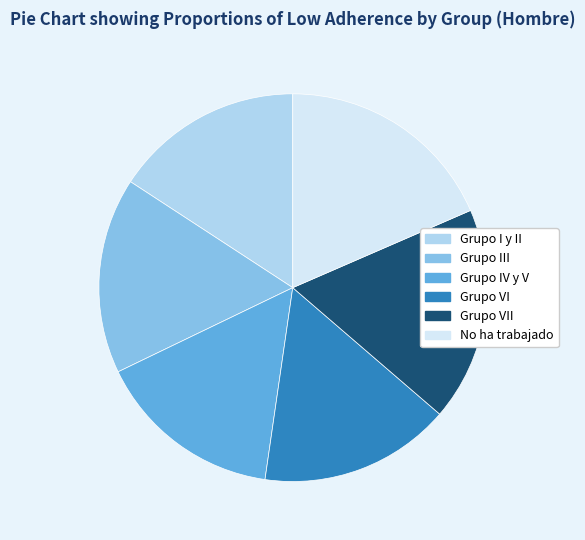

Is the sum of Grupo VII and Grupo I y II greater than half?

No